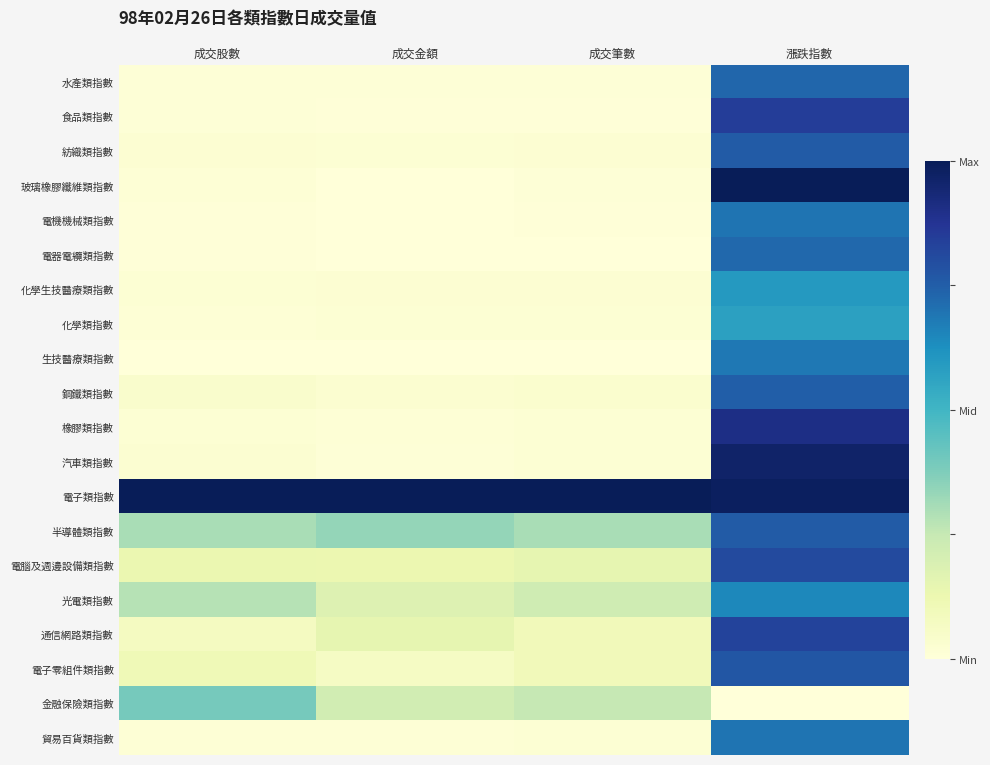

What is the spread (max minus min) of values at 成交筆數?

1.0